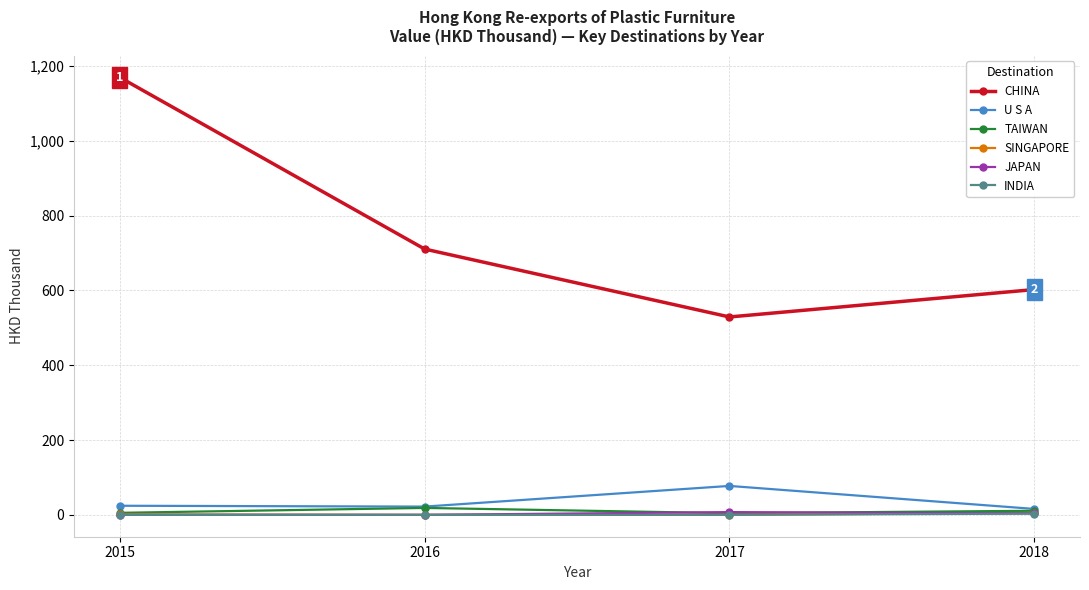

At which category is the sum across all series the highest?

2015